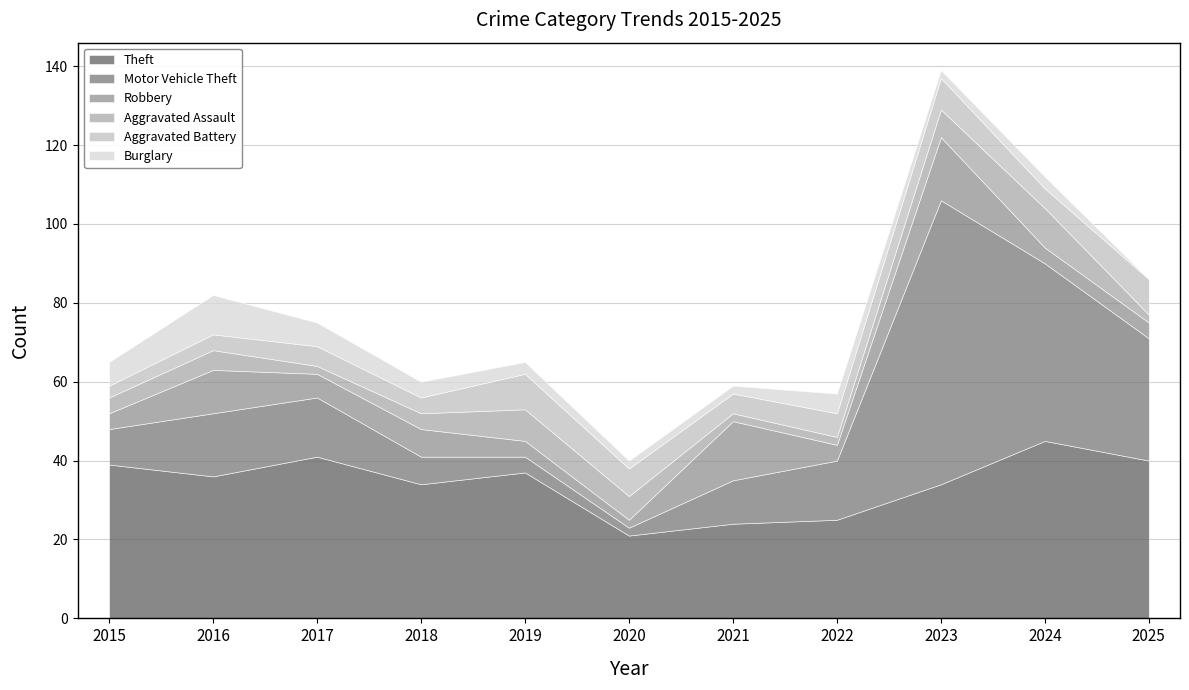

Which series changed the most between 2018 and 2020?

Theft